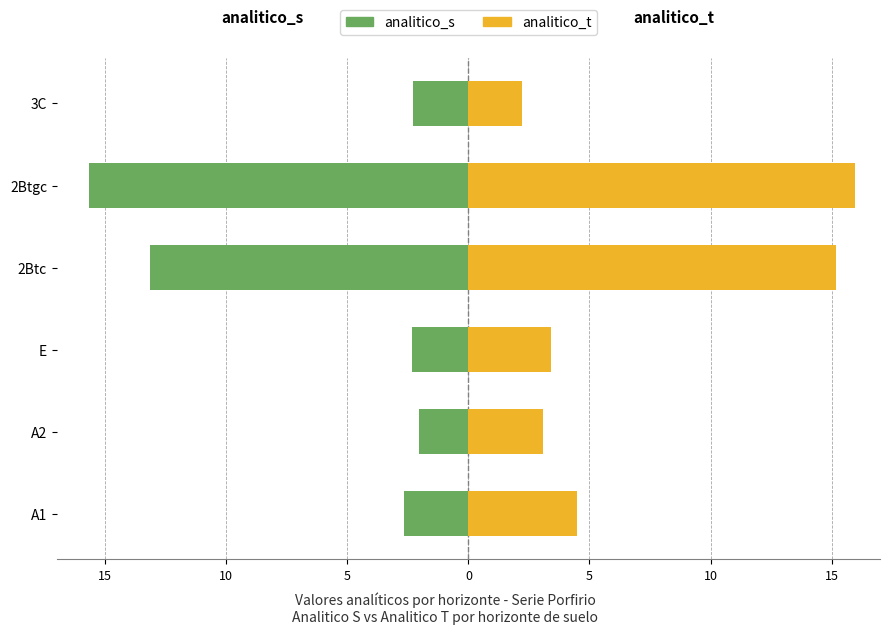

What is the value of the analitico_t bar at the 1st from the left?

4.5